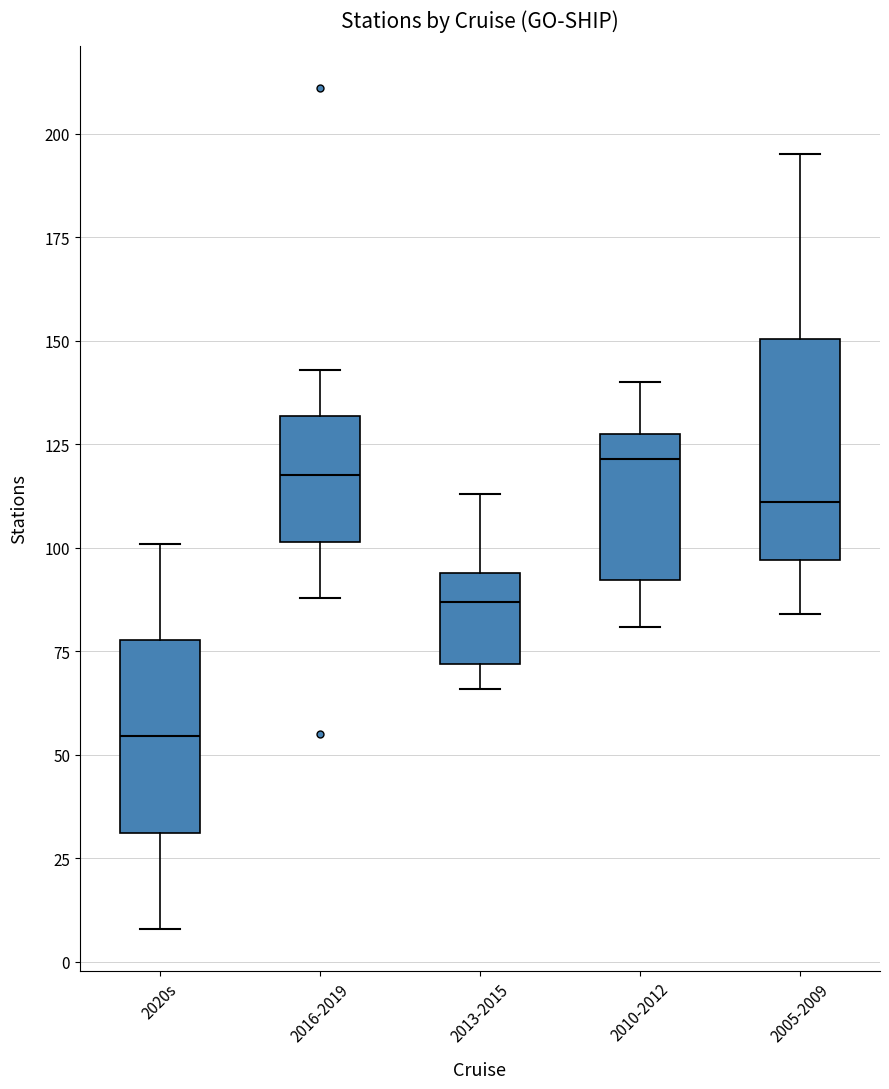

Reading left to right, read every box against the y-axis: the position of its median line, the range the box covers, and the ends of its whiskers. The values are not printed on the chart, so give them approximately, as read against the axis.

2020s: median 55, box 30 to 80, whiskers 10 to 100
2016-2019: median 120, box 100 to 130, whiskers 90 to 145
2013-2015: median 85, box 70 to 95, whiskers 65 to 115
2010-2012: median 120, box 90 to 130, whiskers 80 to 140
2005-2009: median 110, box 95 to 150, whiskers 85 to 195